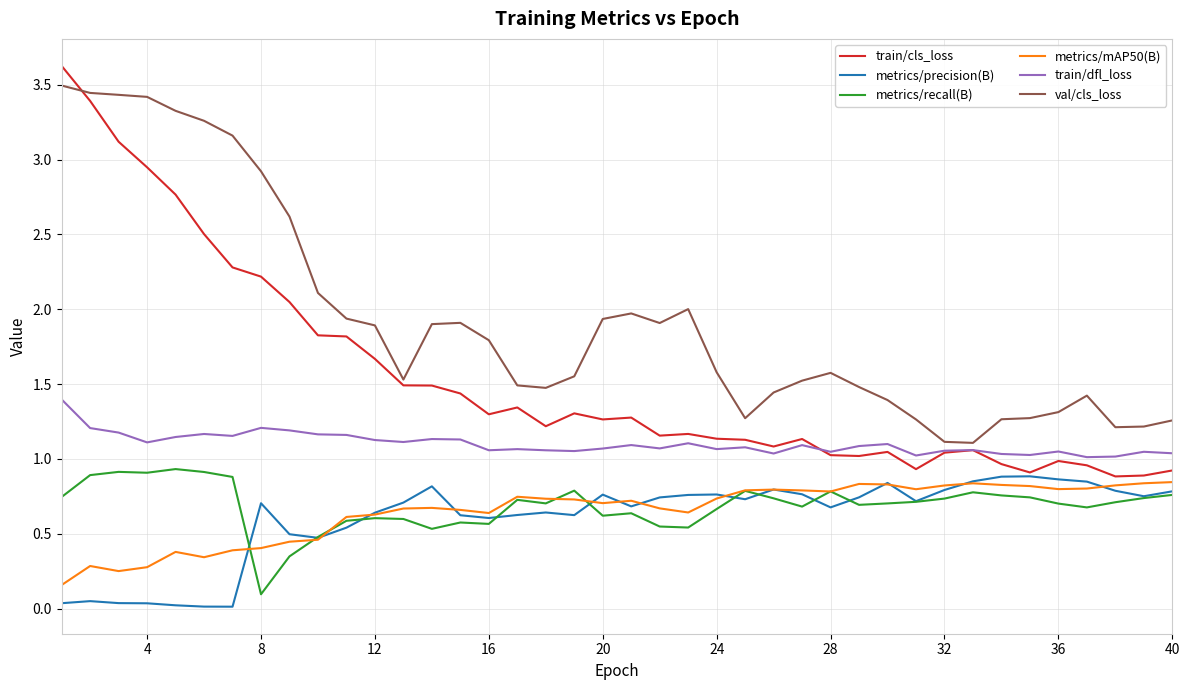

True or false: metrics/recall(B) and metrics/mAP50(B) cross at least once.

True